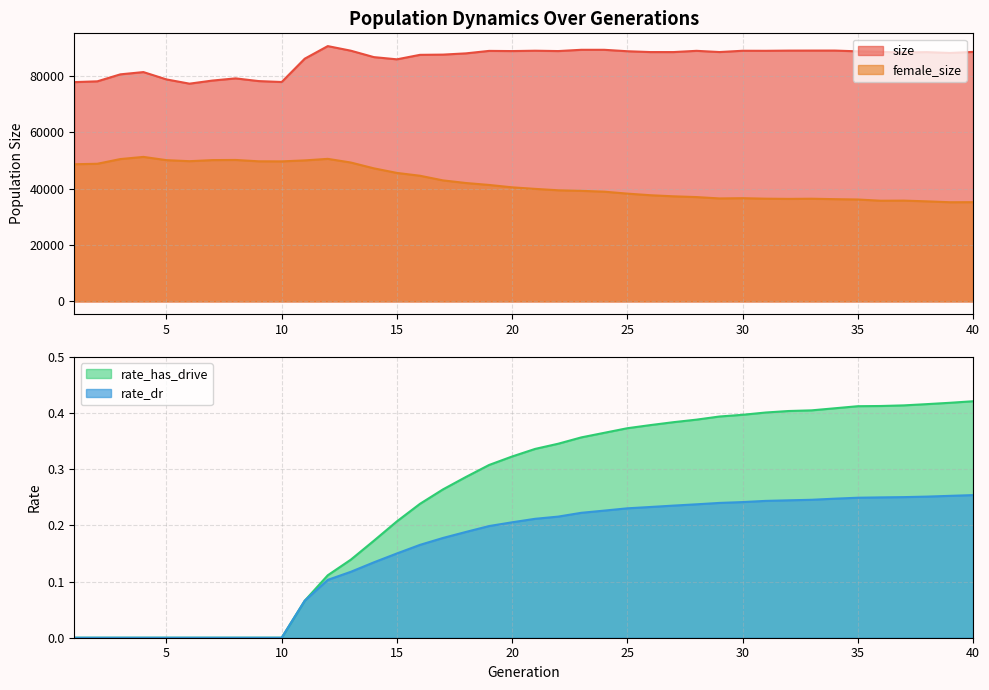

What is the total value across all series at 18?

130013.5